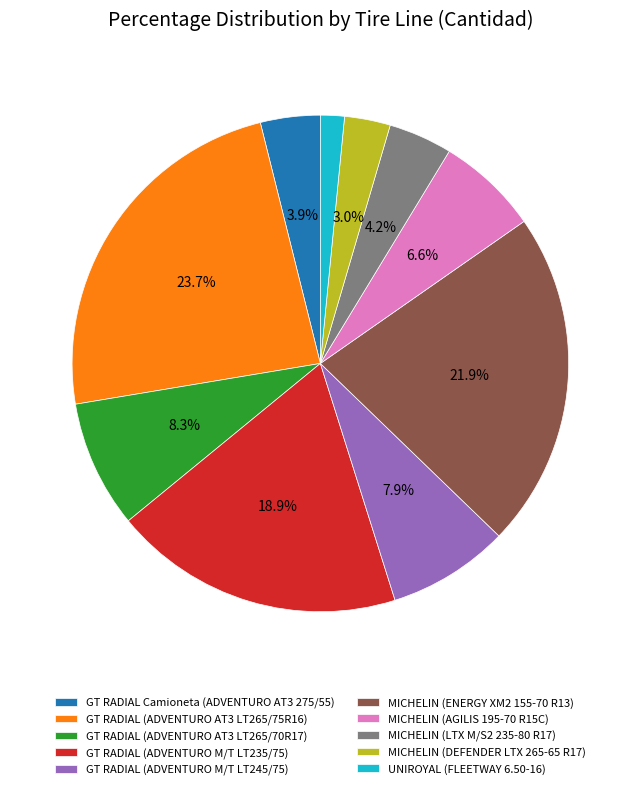

Between GT RADIAL (ADVENTURO AT3 LT265/75R16) and UNIROYAL (FLEETWAY 6.50-16), which is larger?

GT RADIAL (ADVENTURO AT3 LT265/75R16)